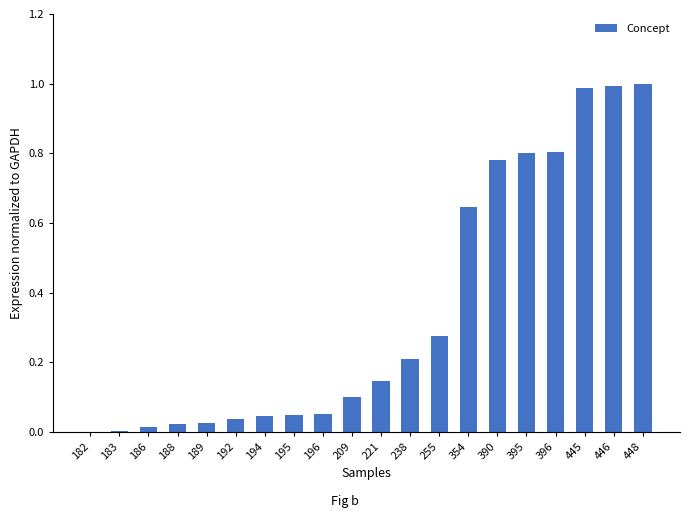

What is the sum of all values?

7.0